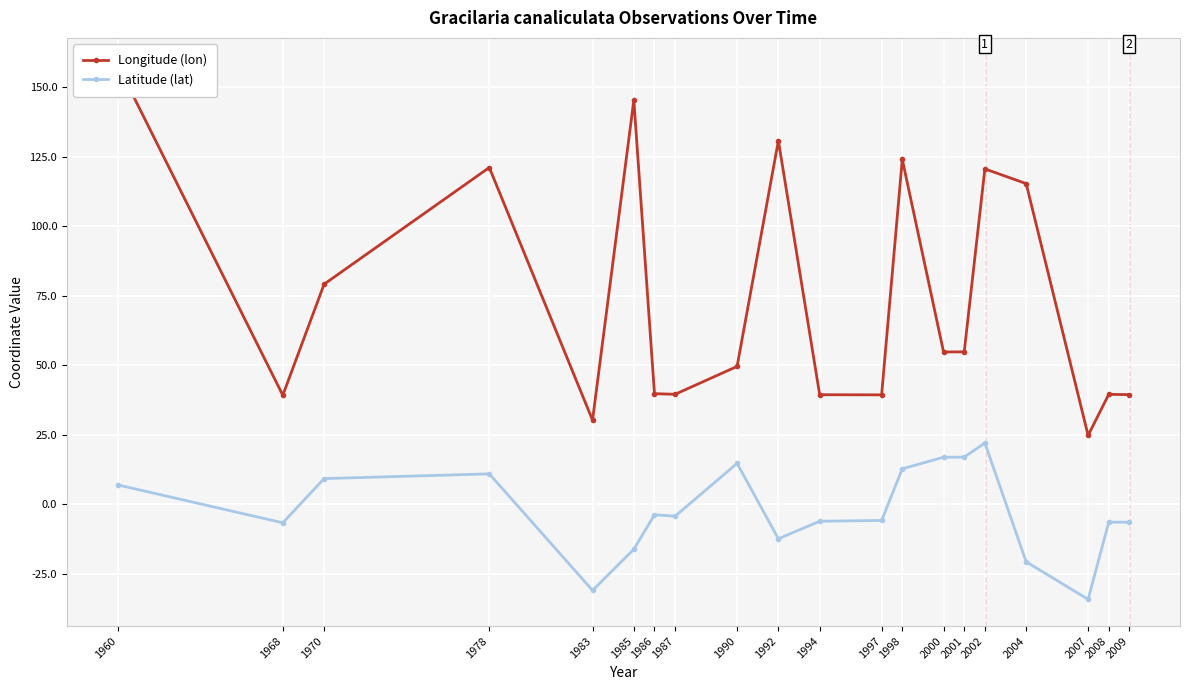

What is the lowest value of the Latitude (lat) series?

-34.2